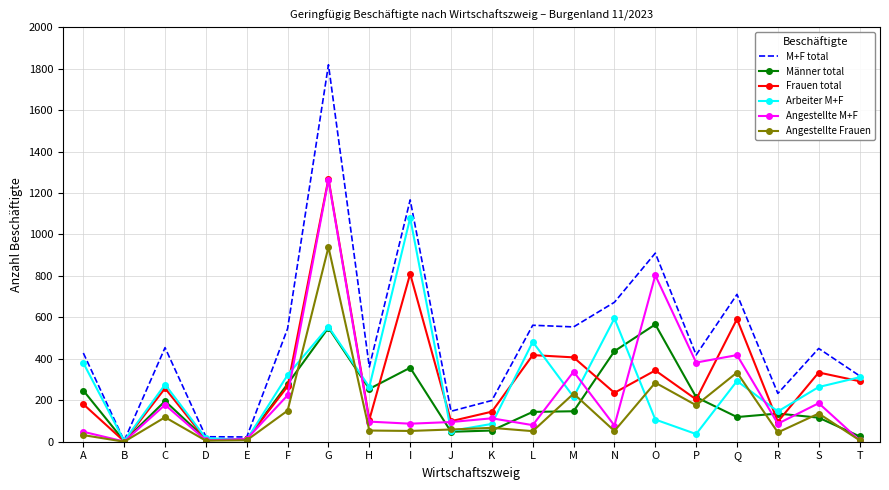

Which series has the widest spread of values?

M+F total